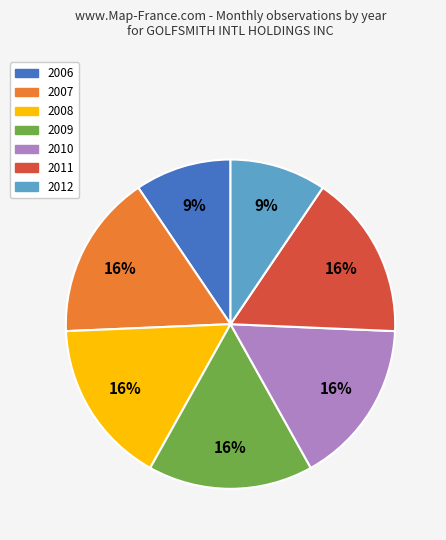

Does any single category account for the majority?

No